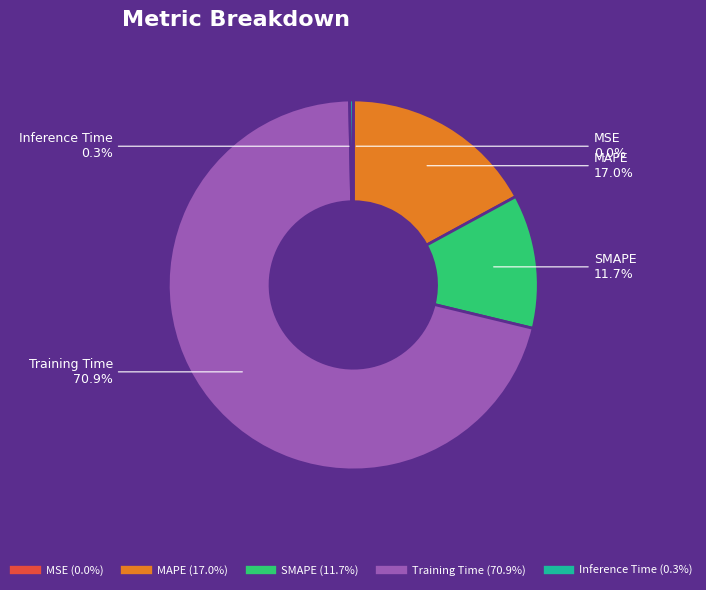

What is the largest slice in the pie chart?

Training Time